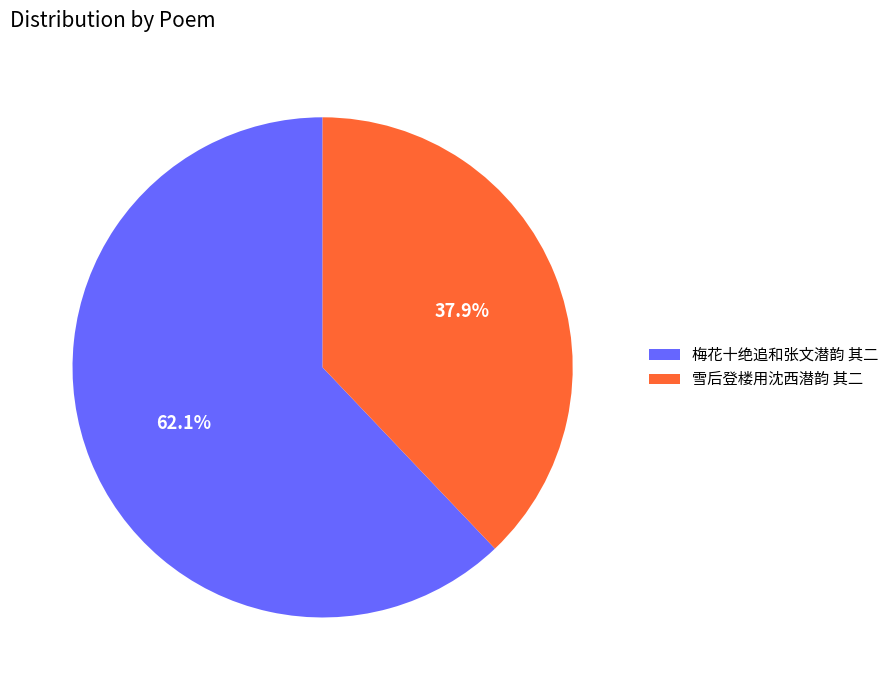

Which slice is the smallest?

雪后登楼用沈西潜韵 其二